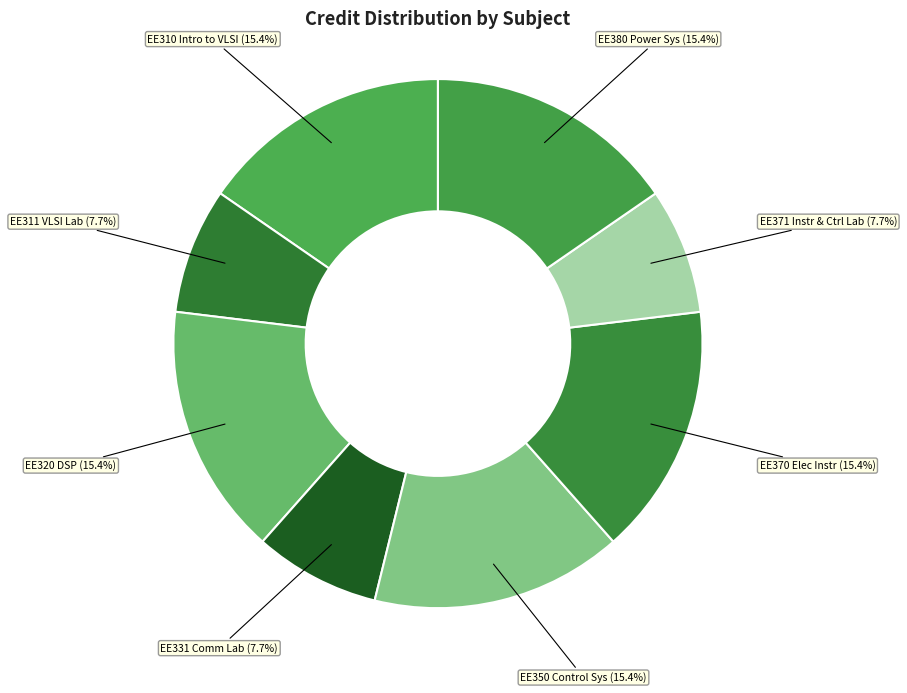

Count the number of slices in the pie.

8